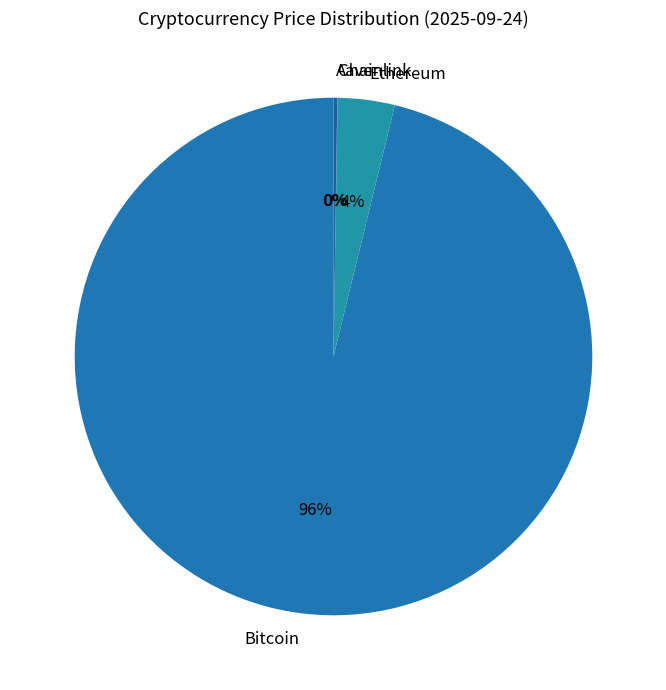

What is the largest slice in the pie chart?

Bitcoin